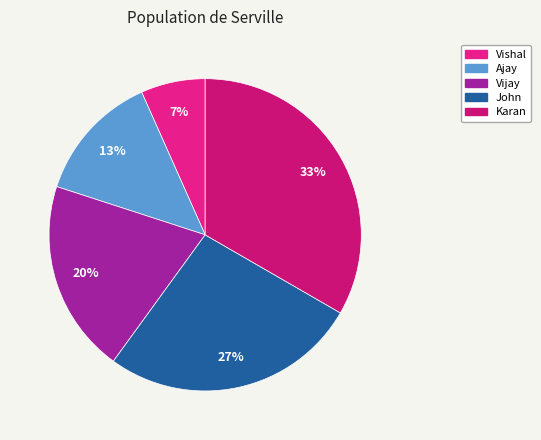

Count the number of slices in the pie.

5